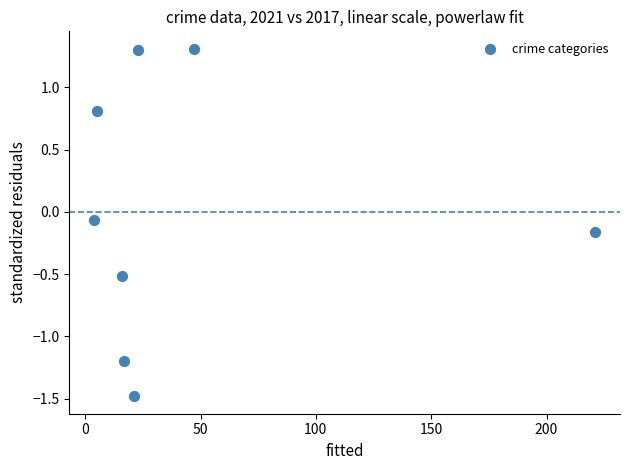

What is the average X value?

44.2